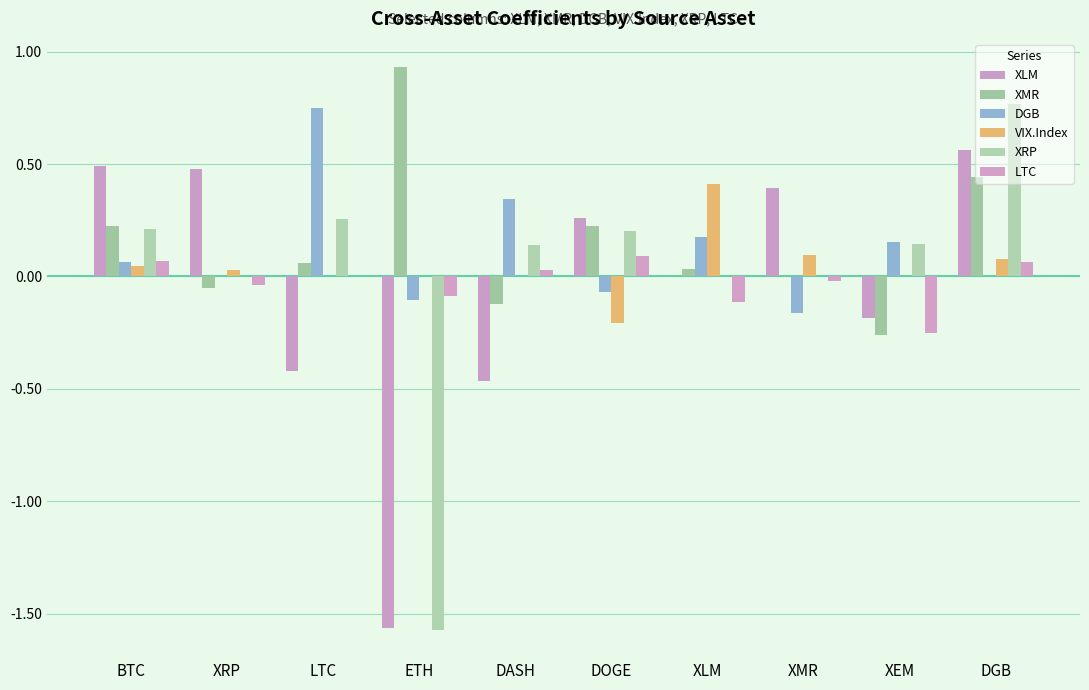

True or false: DGB has a value of 0.0 at XLM.

False